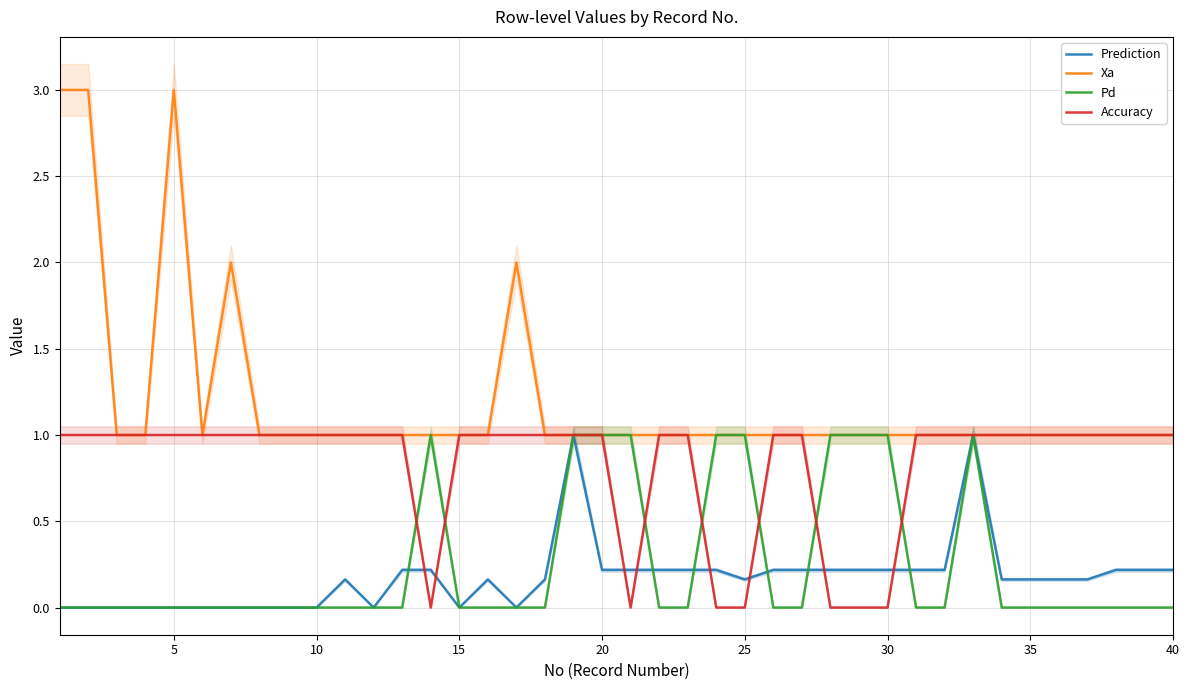

What is the maximum value shown in the chart?

3.0